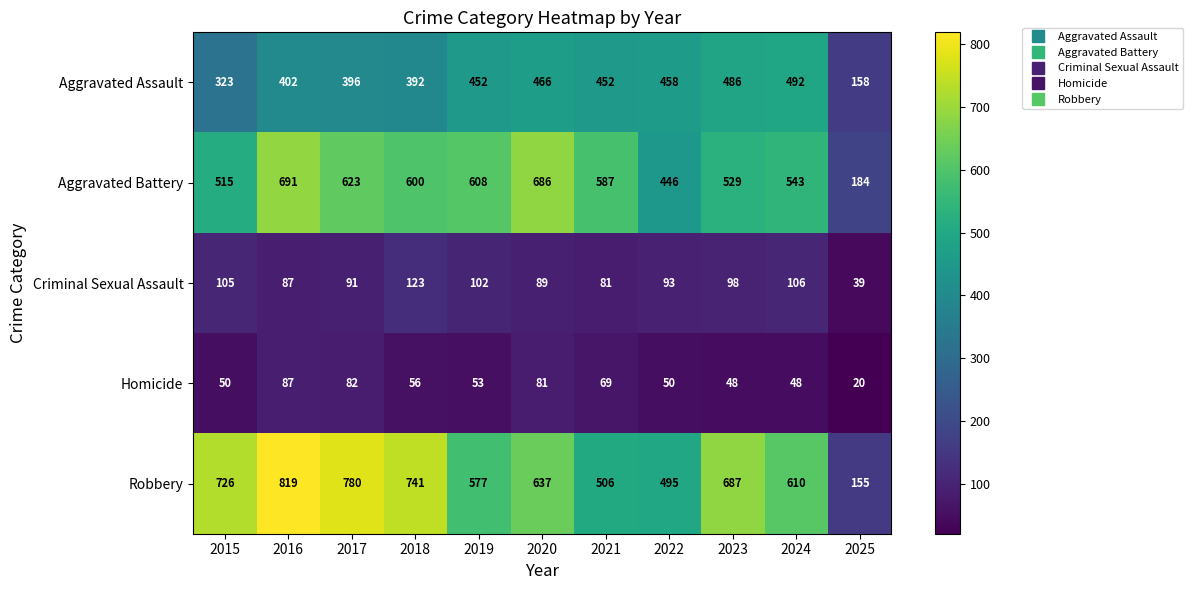

At how many categories does at least one series exceed 109?

11